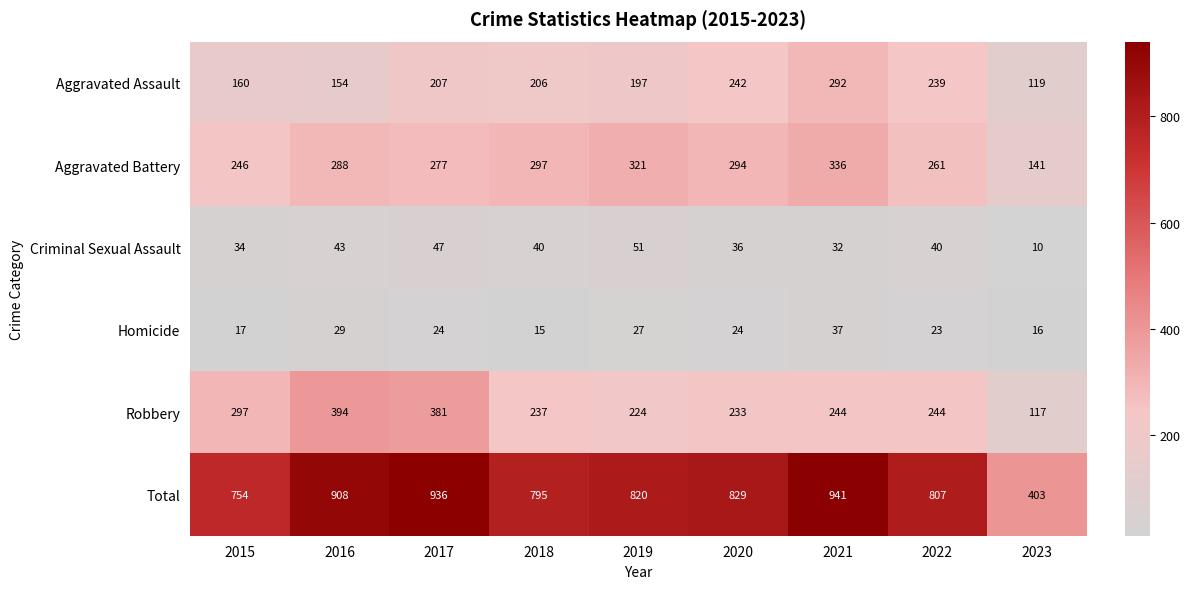

At which category does the chart reach its peak across all series?

2021